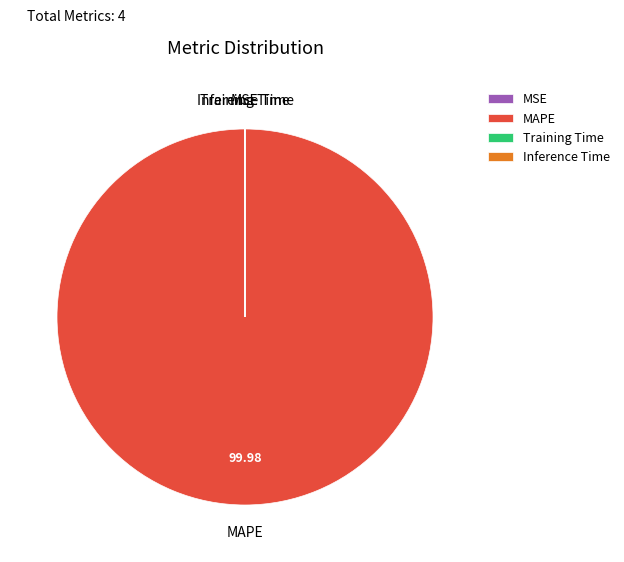

What is the majority slice?

MAPE